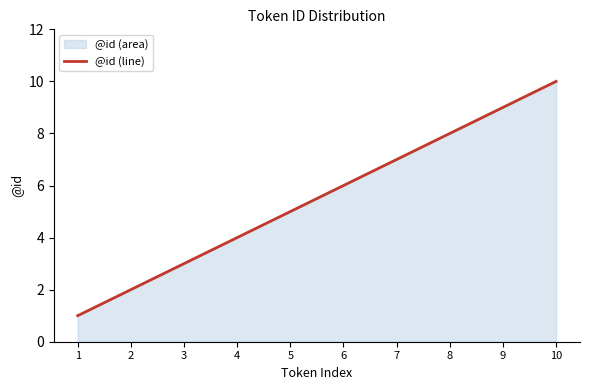

Approximately how many times larger is the value at 5 compared to 8?

0.6